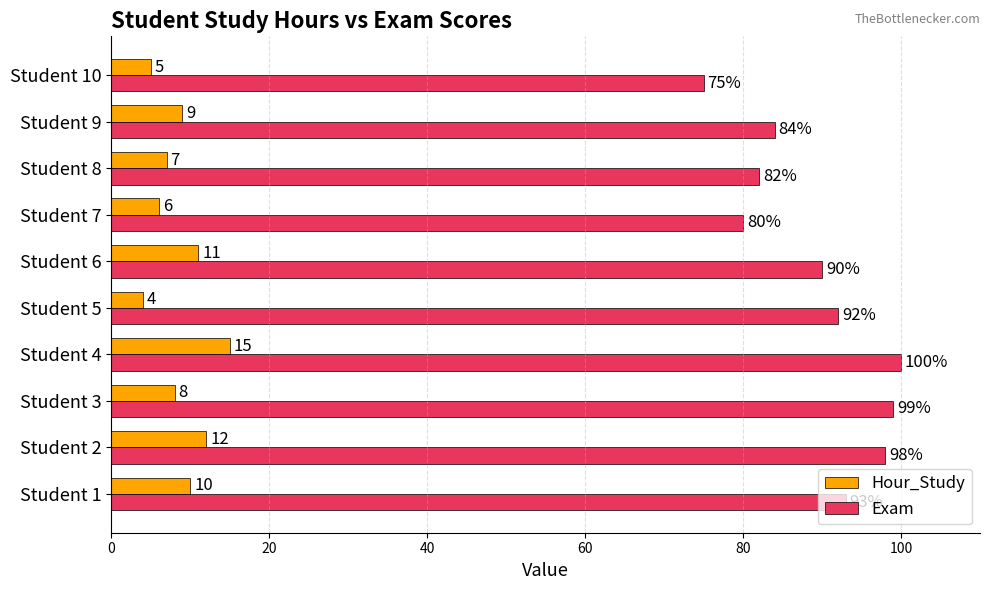

What is the spread (max minus min) of values at Student 6?

79